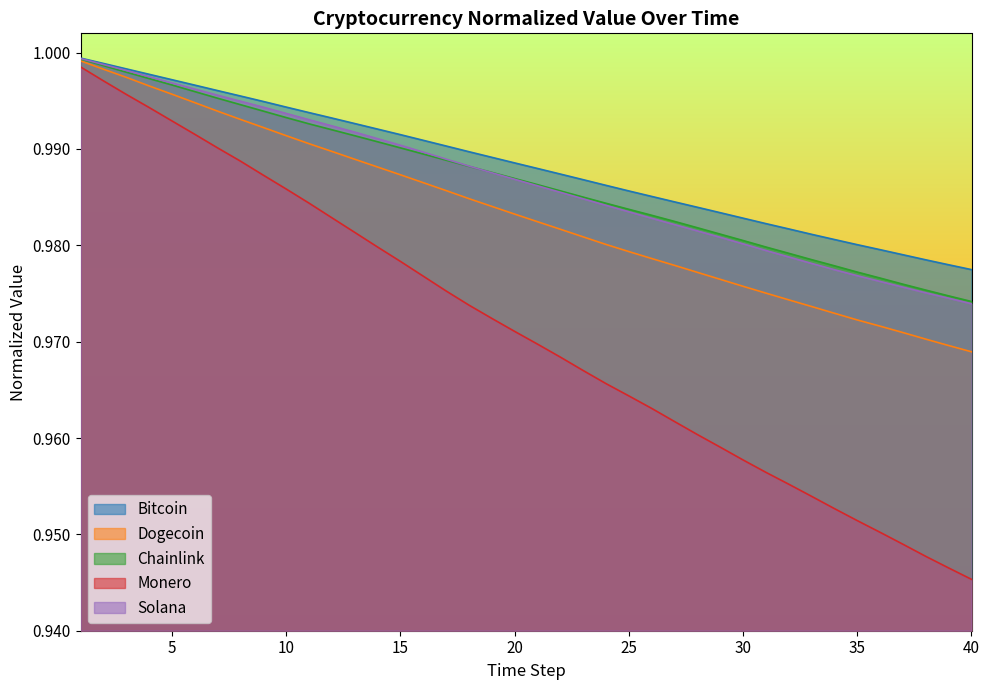

What is the value of the Dogecoin point at the 18th from the left?

1.0